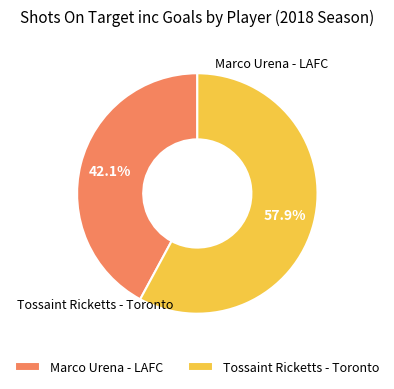

Which slice is the smallest?

Marco Urena - LAFC